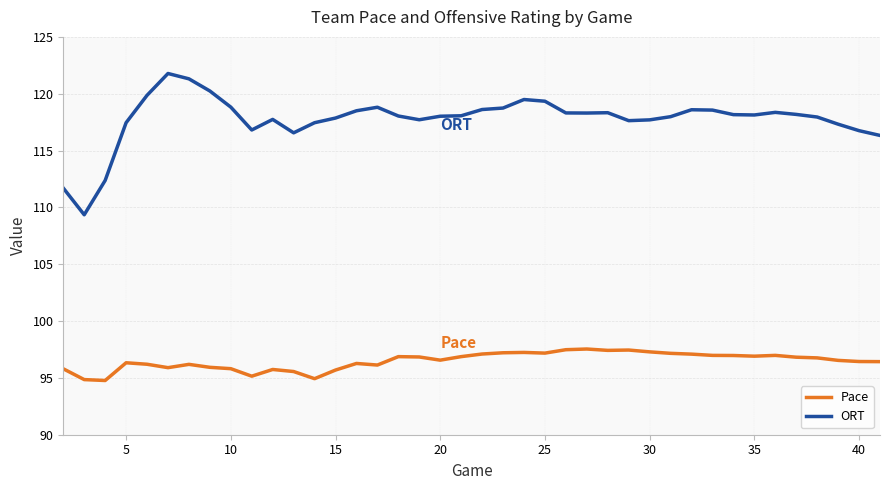

Which series has the largest range (max minus min)?

ORT